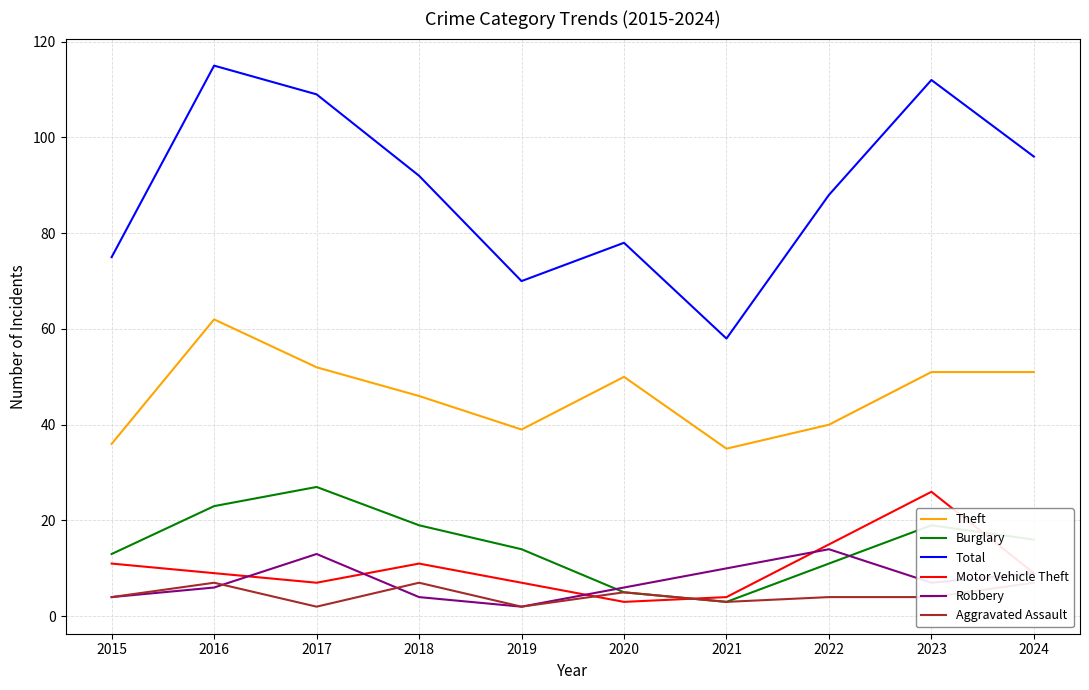

What is the average value of the Aggravated Assault series?

4